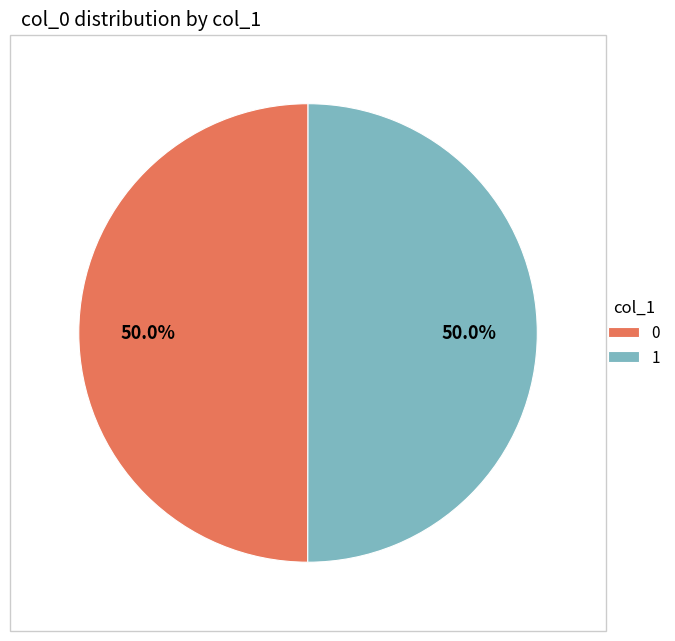

Approximately how many times larger is the value at 1 compared to 0?

1.0